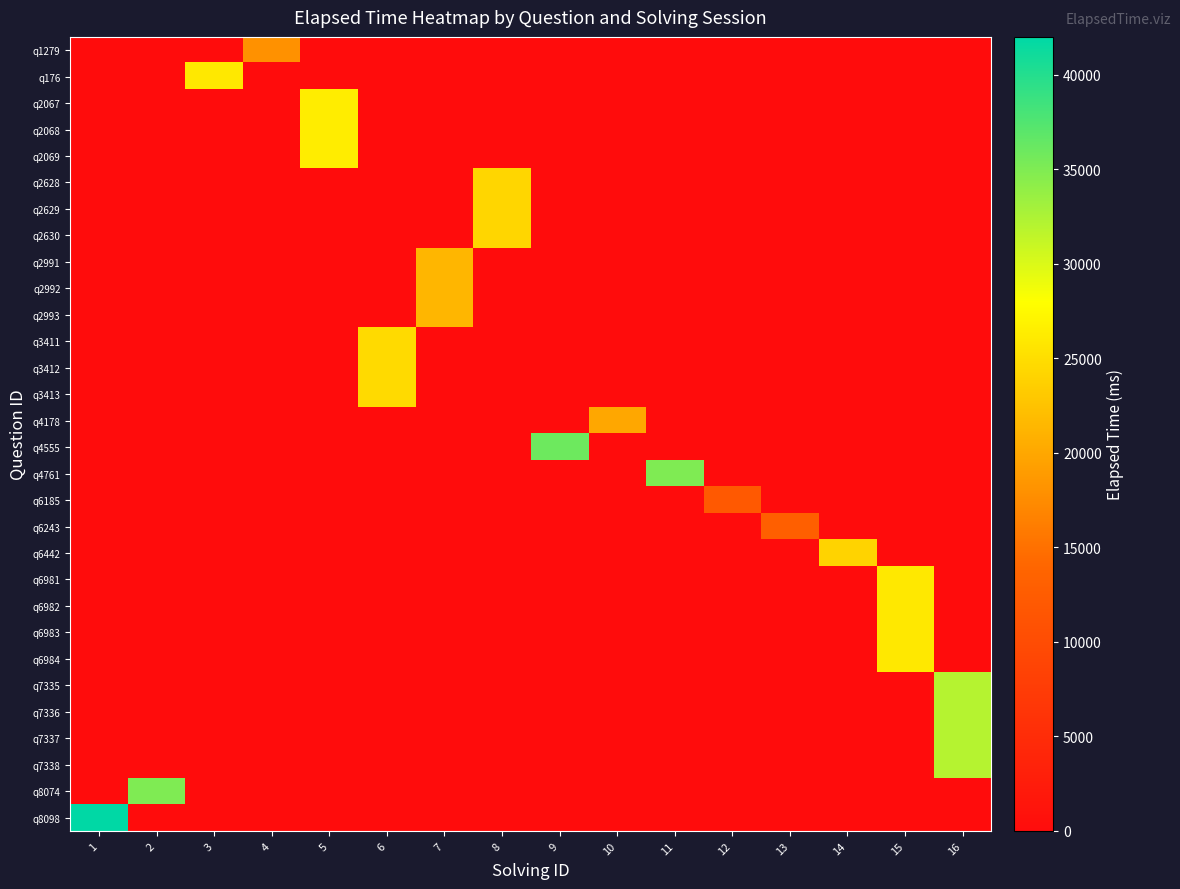

Count the number of categories in the chart.

16